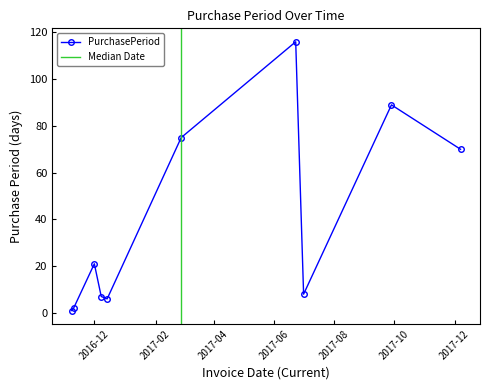

Is this an area chart (filled region under the line)?

No